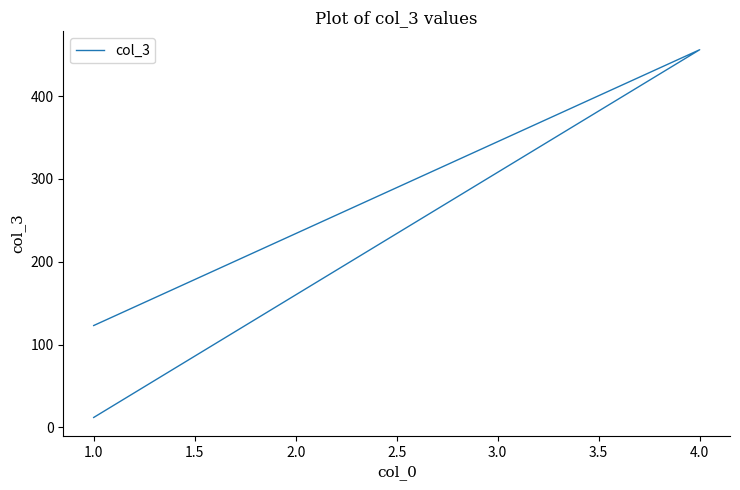

What is the value of the 1st point from the left?

123